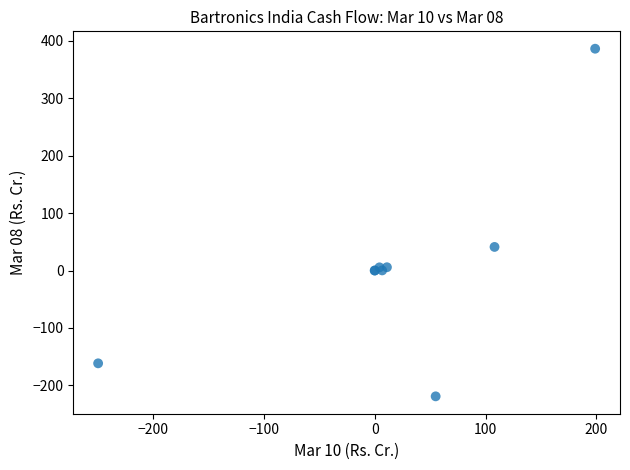

What Y value in the scatter plot is closest to 83?

41.0